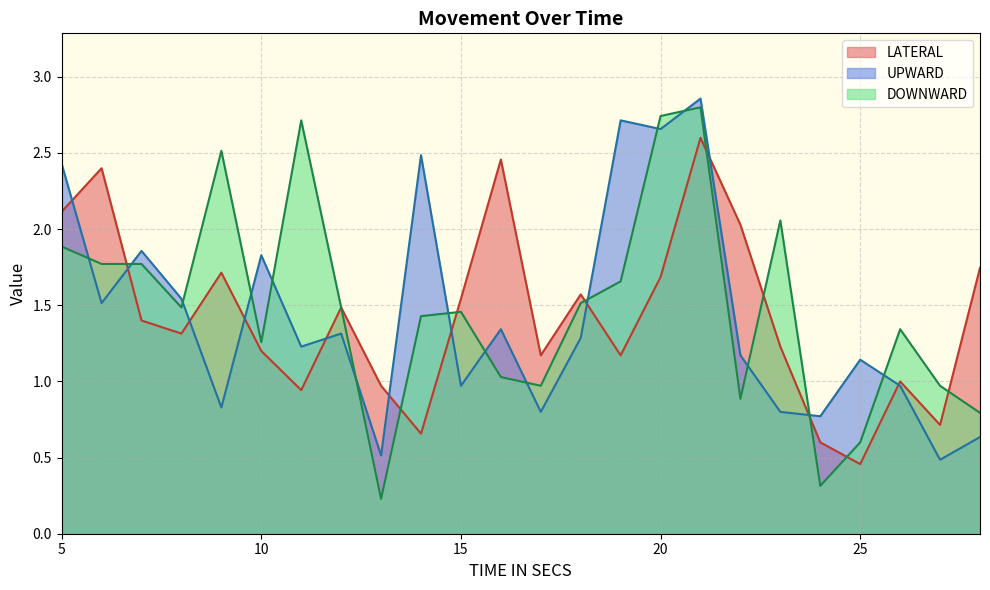

Between 19 and 22, which is larger?

22